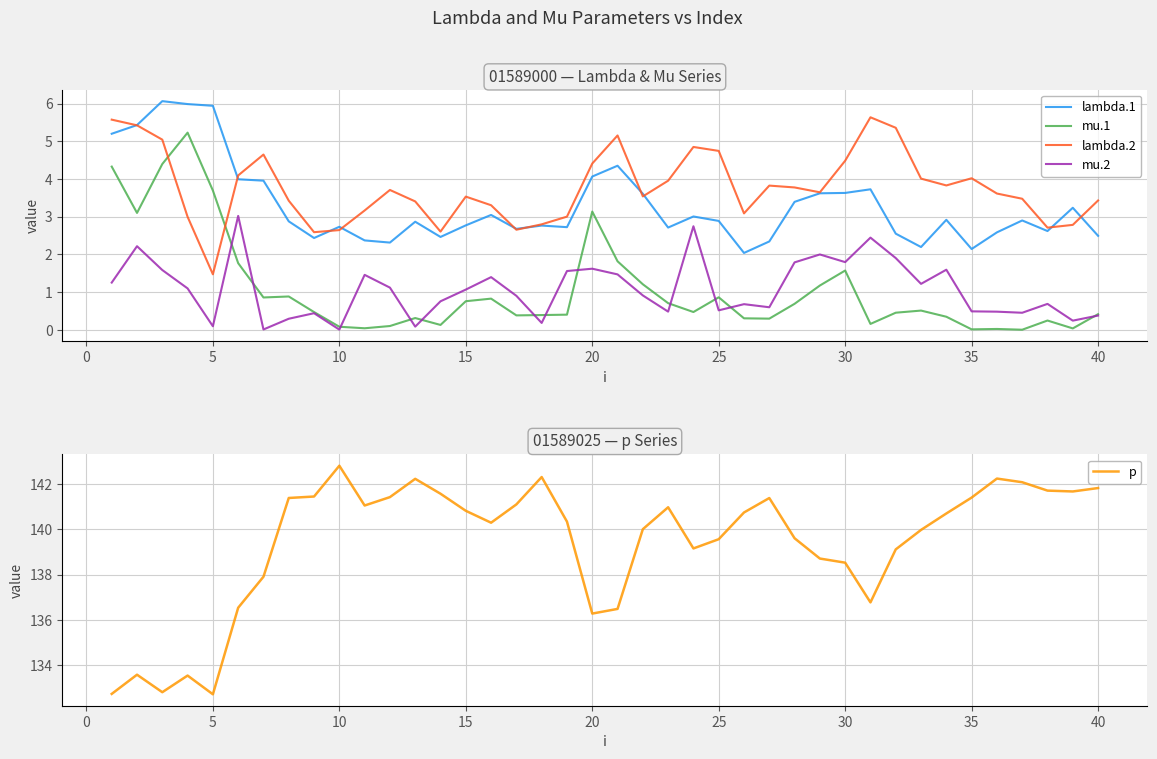

True or false: lambda.1 has more than 2 points higher than both neighbors.

True